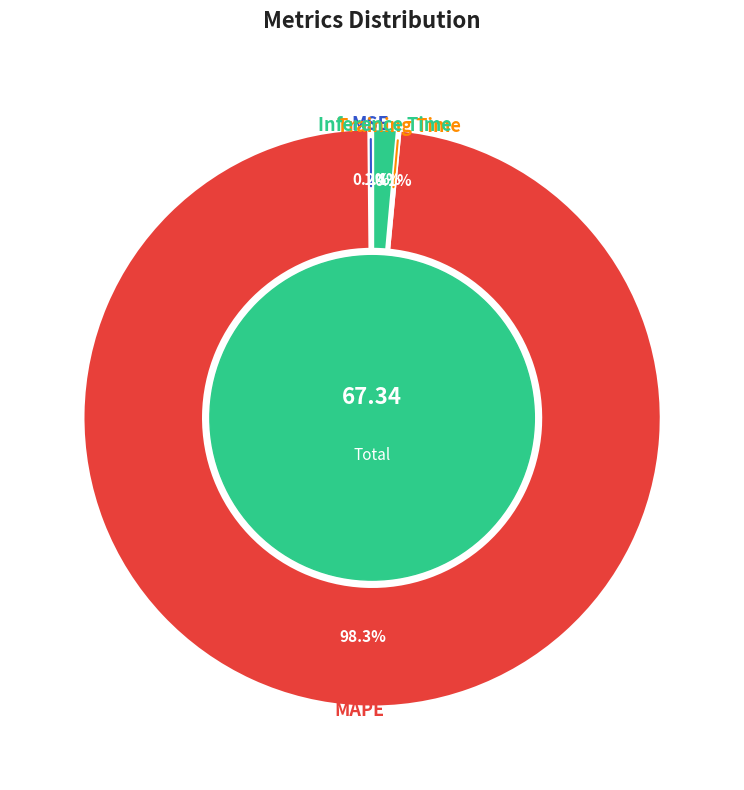

Which slice represents more than half of the pie?

MAPE